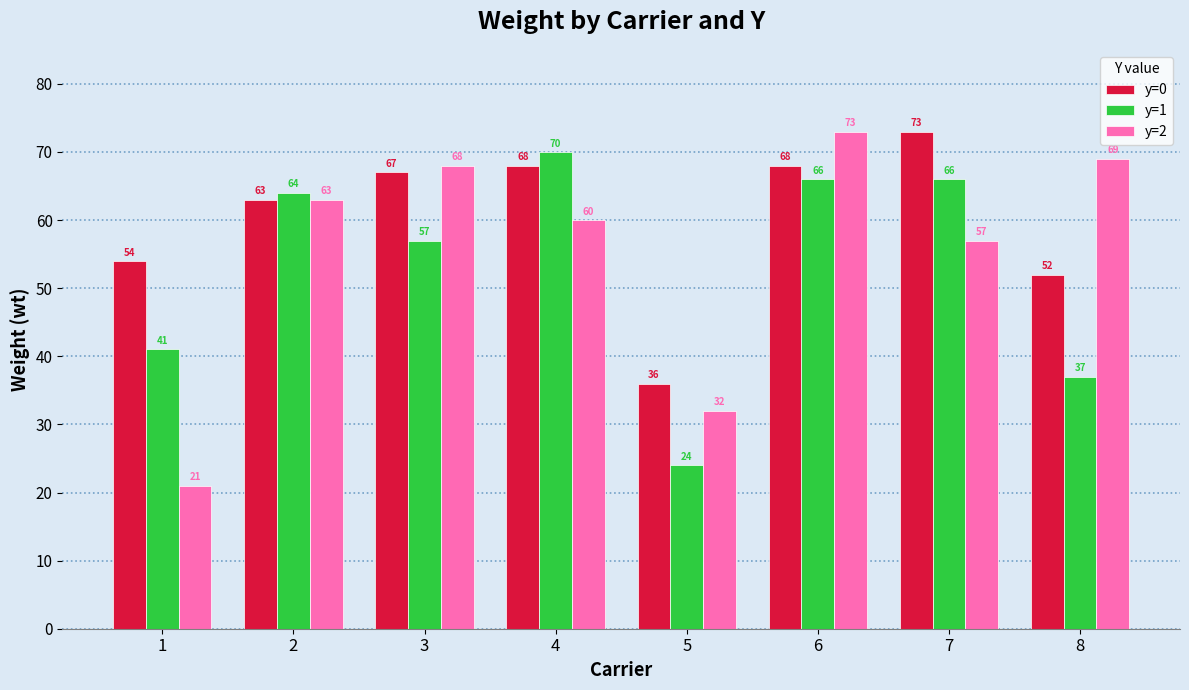

What is the average value of the y=1 series?

53